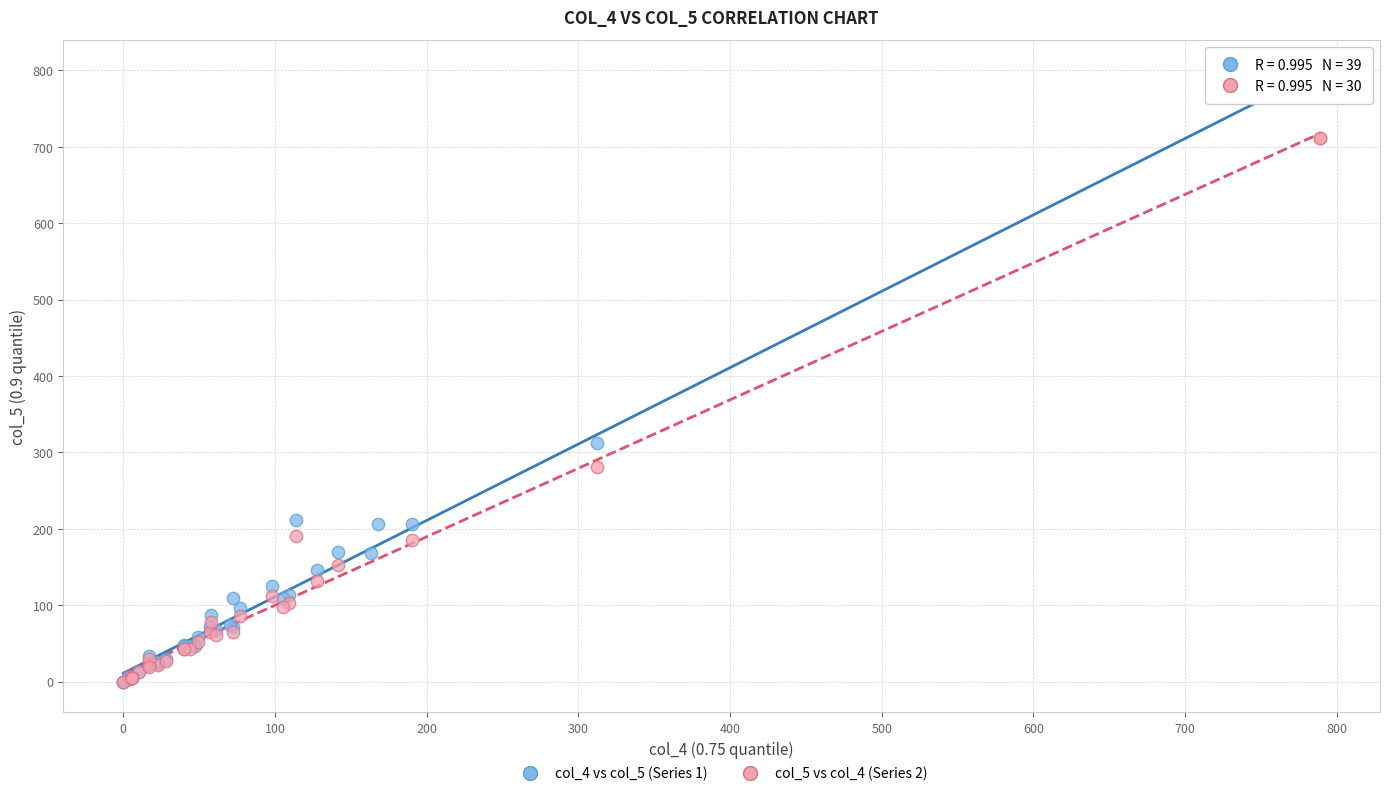

Which series has the largest Y range (max minus min)?

col_4 vs col_5 (Series 1)